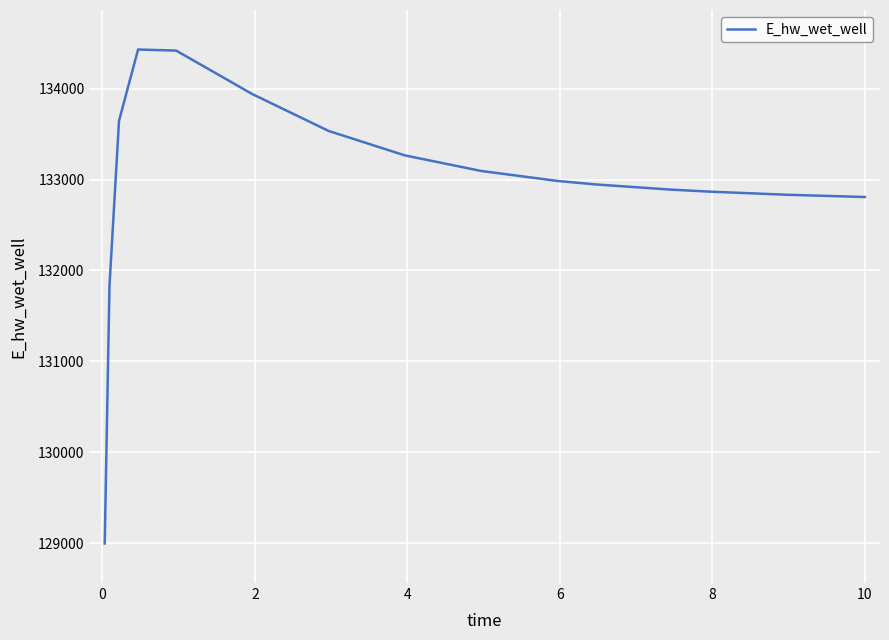

How many categories are shown in the chart?

16